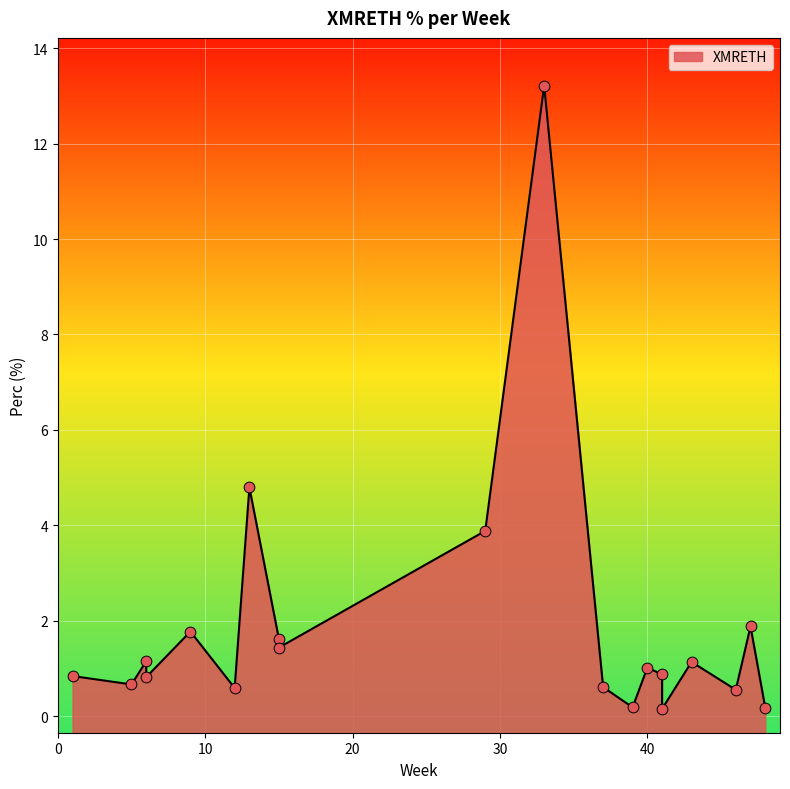

What is the ratio of the value at 6 to the value at 13?

0.2